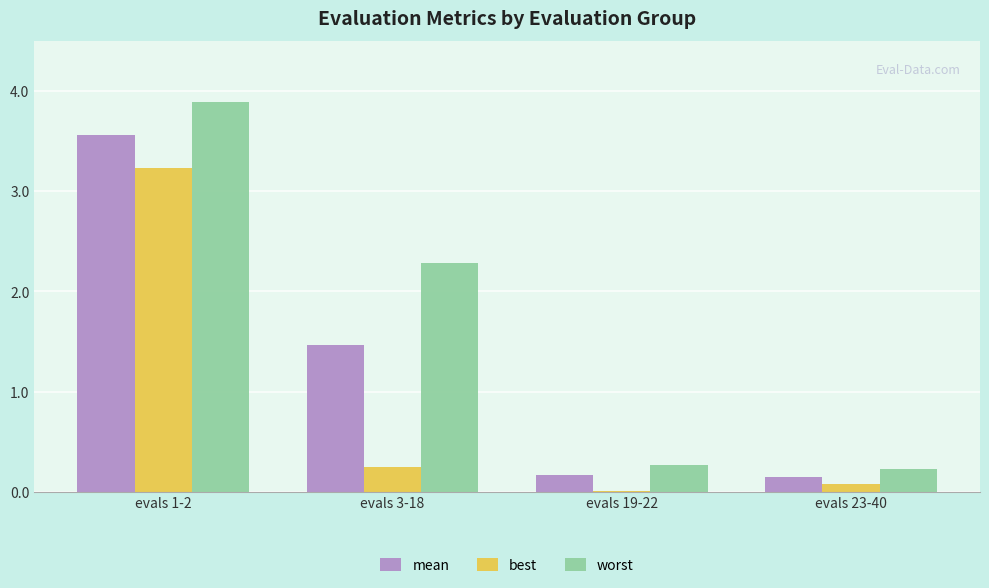

Is the value of worst at evals 23-40 greater than the value of mean at evals 19-22?

Yes